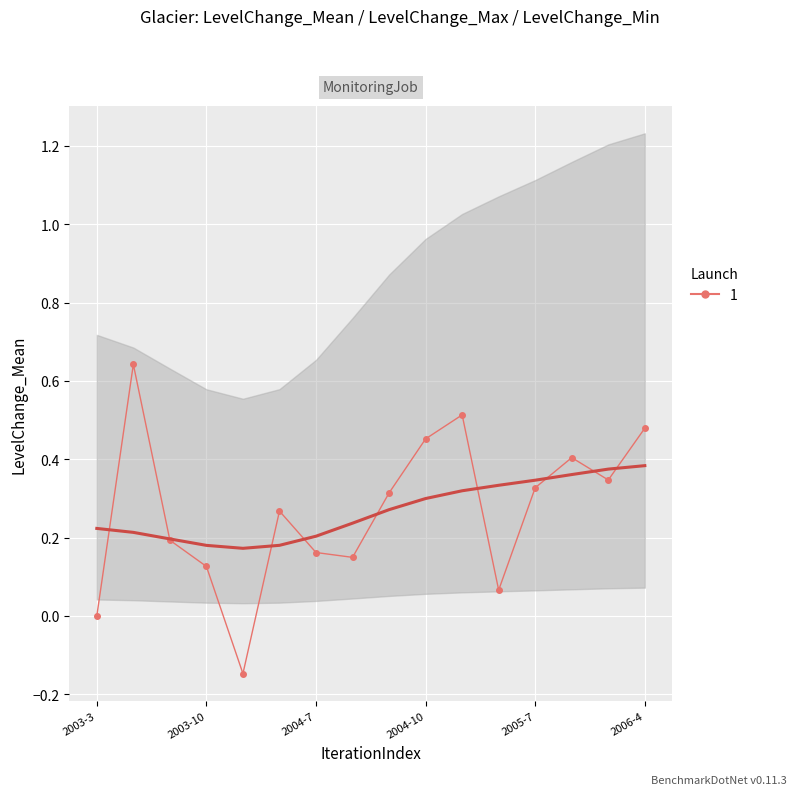

The chart shows a value of 0.2 at 2005-7. True or false?

False